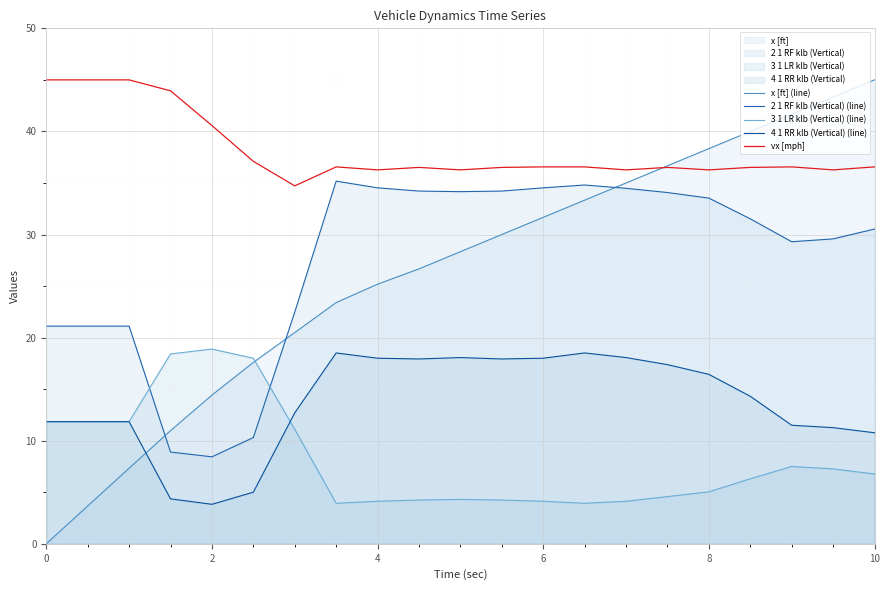

True or false: 2 1 RF klb (Vertical) (line) has a value of 36.4 at 2.

False